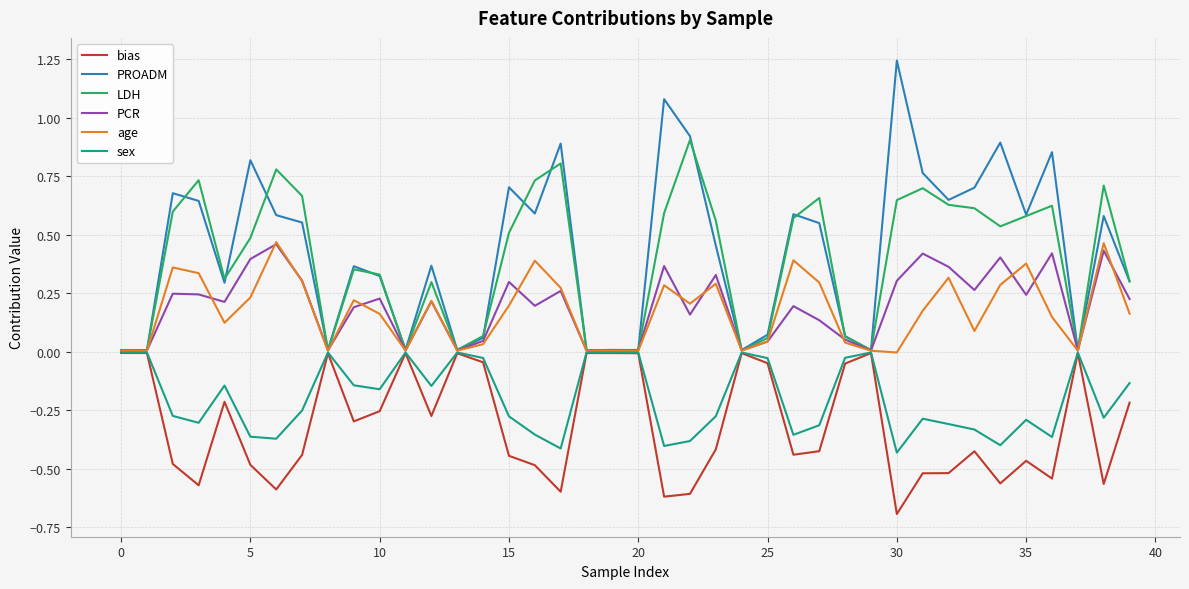

Which series has the widest spread of values?

PROADM